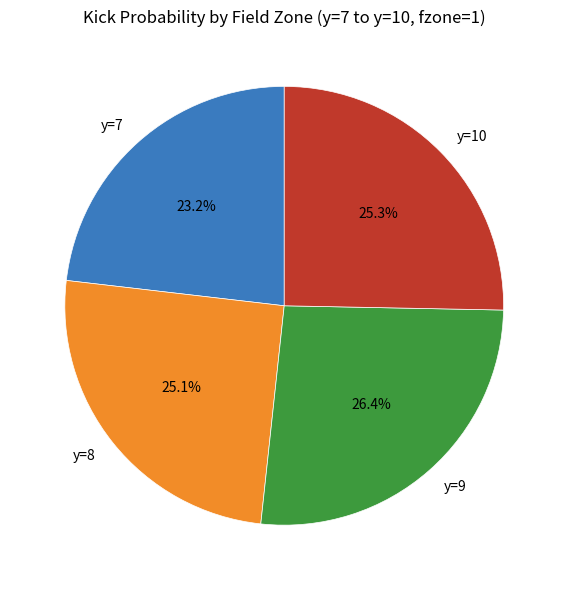

What percentage do y=7 and y=10 together represent?

48.5%